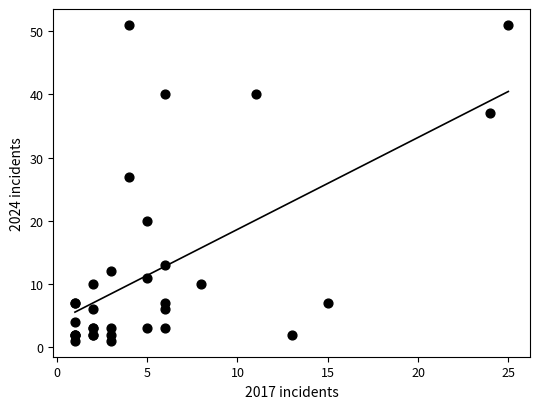

What Y value in the scatter plot is closest to 26?

27